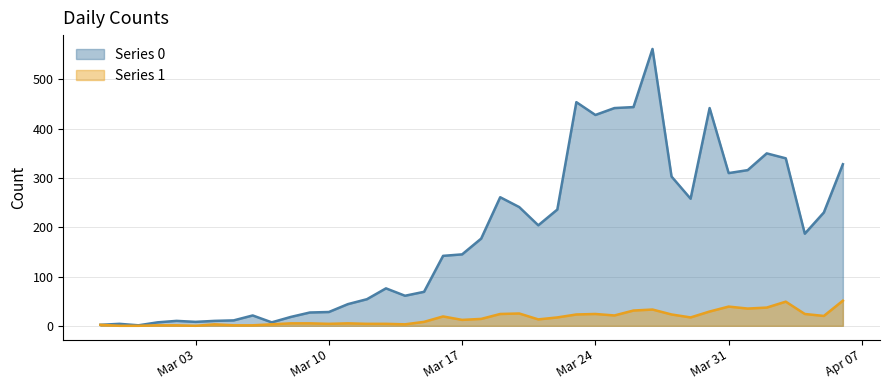

List the series in order of their overall mean, highest first.

Series 0, Series 1